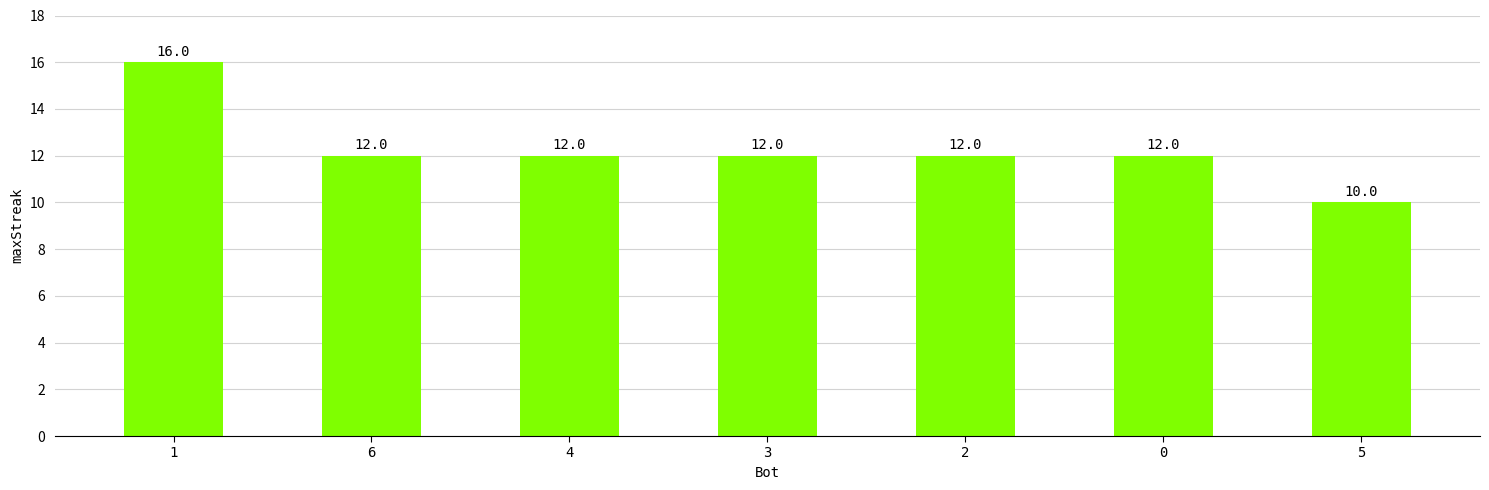

Reading left to right, what are all the values shown in this chart?

1=16	6=12	4=12	3=12	2=12	0=12	5=10